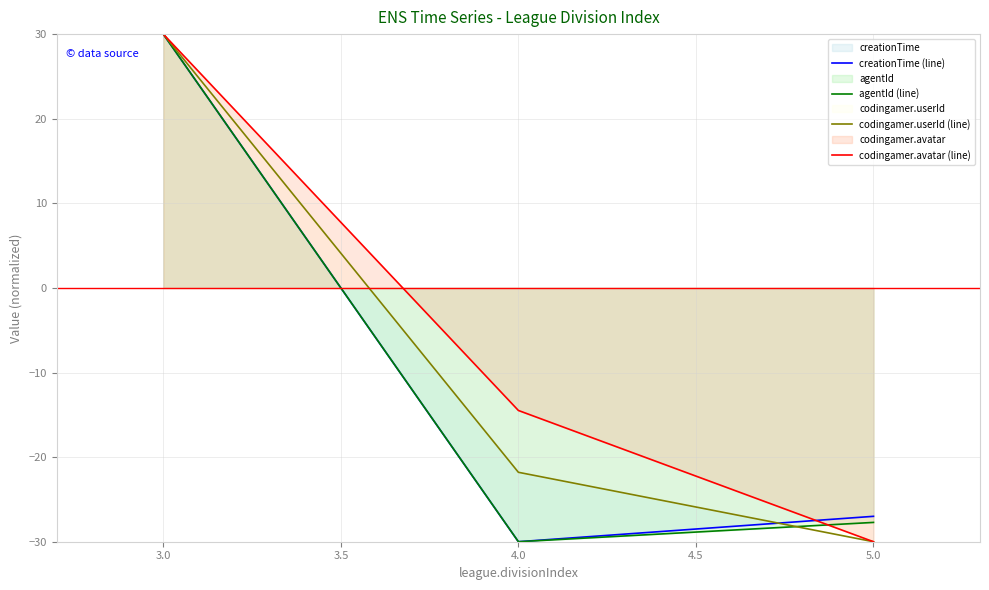

What is the greatest value displayed?

30.0